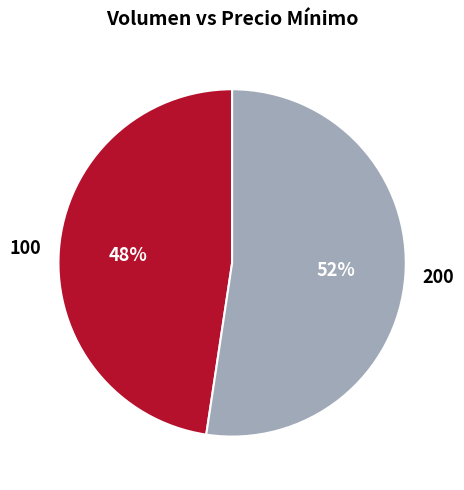

What percentage is the 100 slice, to the nearest percent?

48%